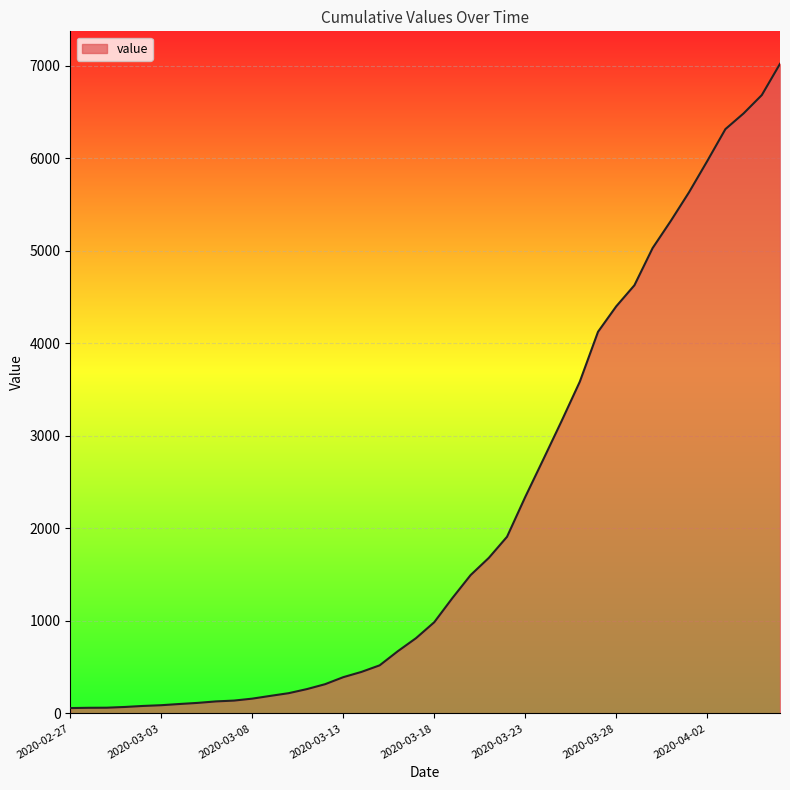

What is the difference between the maximum and minimum values?

6965